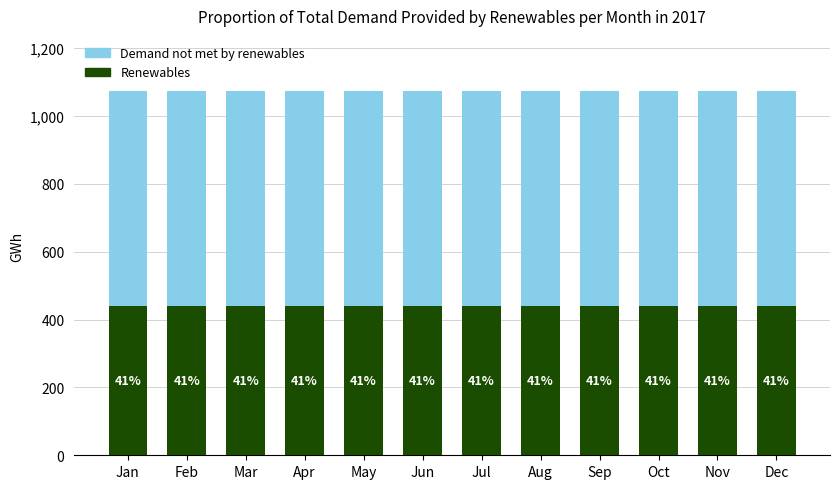

Between Apr and Jun, which series saw the biggest shift?

Renewables